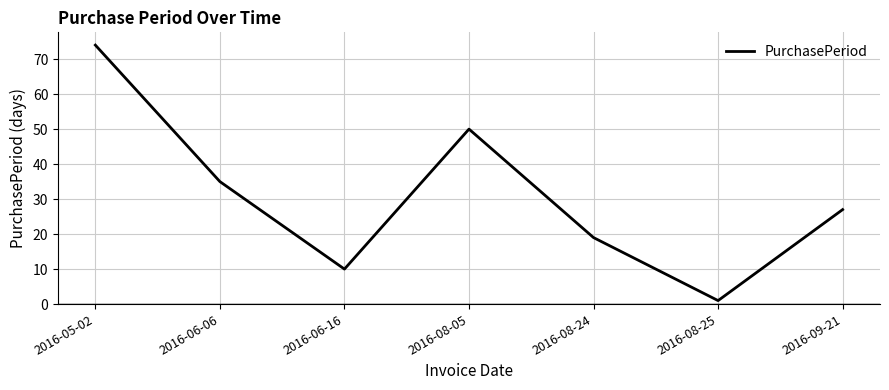

What position from the left is 2016-08-24?

5